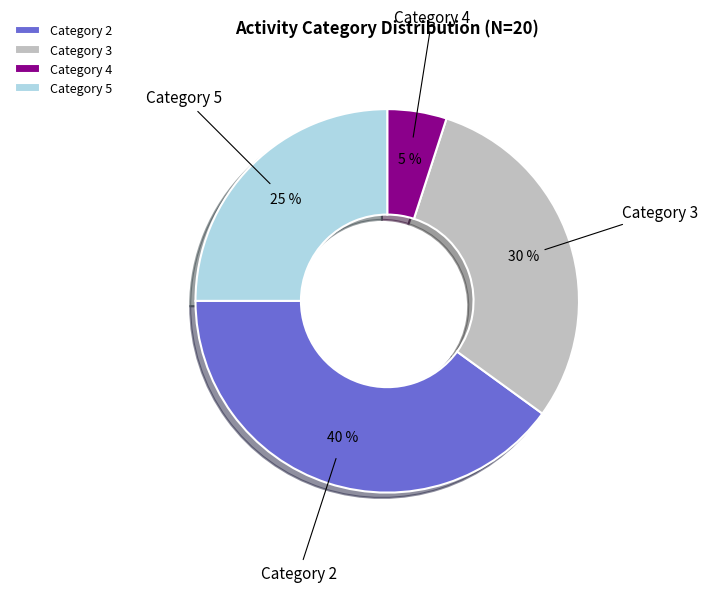

Does any single category account for the majority?

No